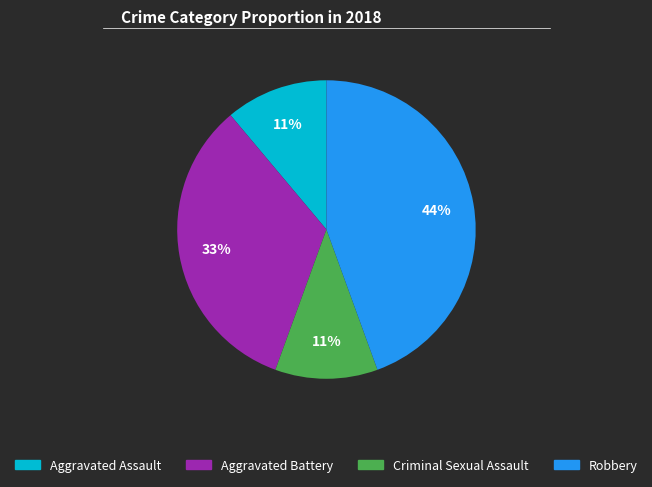

What is the ratio of the value at Criminal Sexual Assault to the value at Aggravated Battery?

0.3